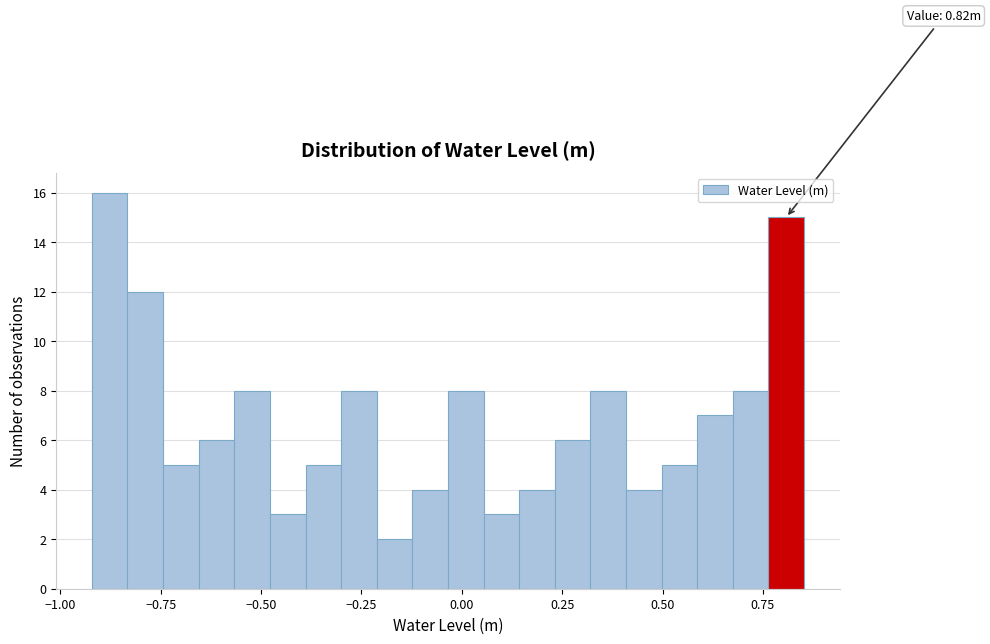

Read against the x-axis, roughly where is the centre of the tallest bar?

-0.90